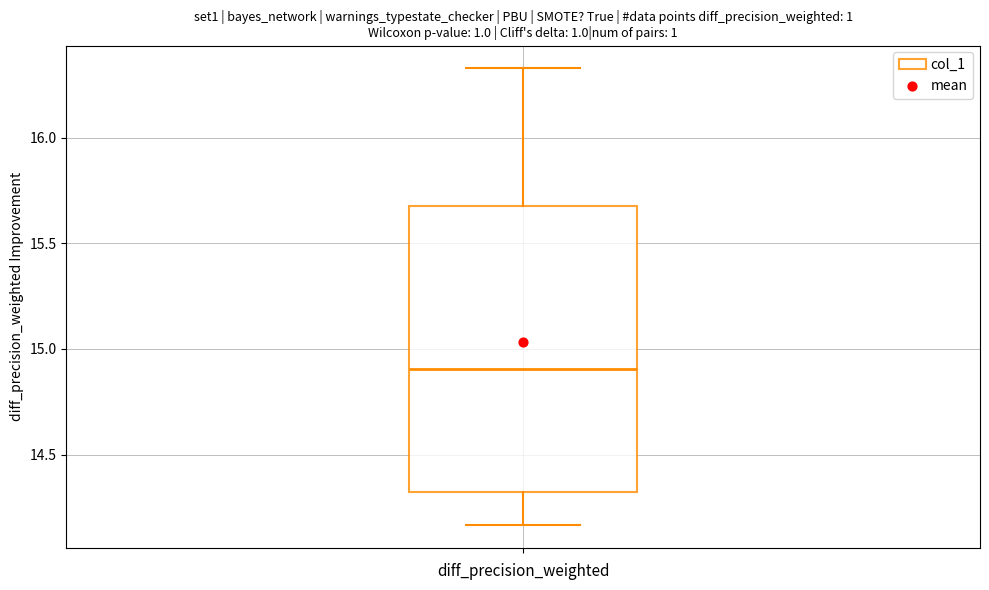

Transcribe this box plot: give where the median line is, the range the box spans, and where the two whiskers end, as read against the y-axis. The values are not printed on the chart, so give them approximately, as read against the axis.

median 14.90, box 14.30 to 15.70, whiskers 14.15 to 16.35